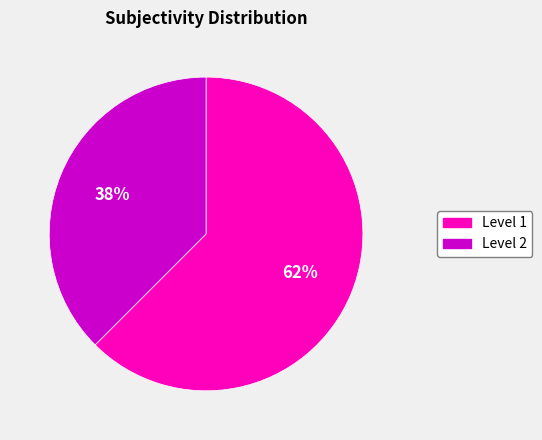

To the nearest percent, what is the combined percentage of Level 2 and Level 1?

100%